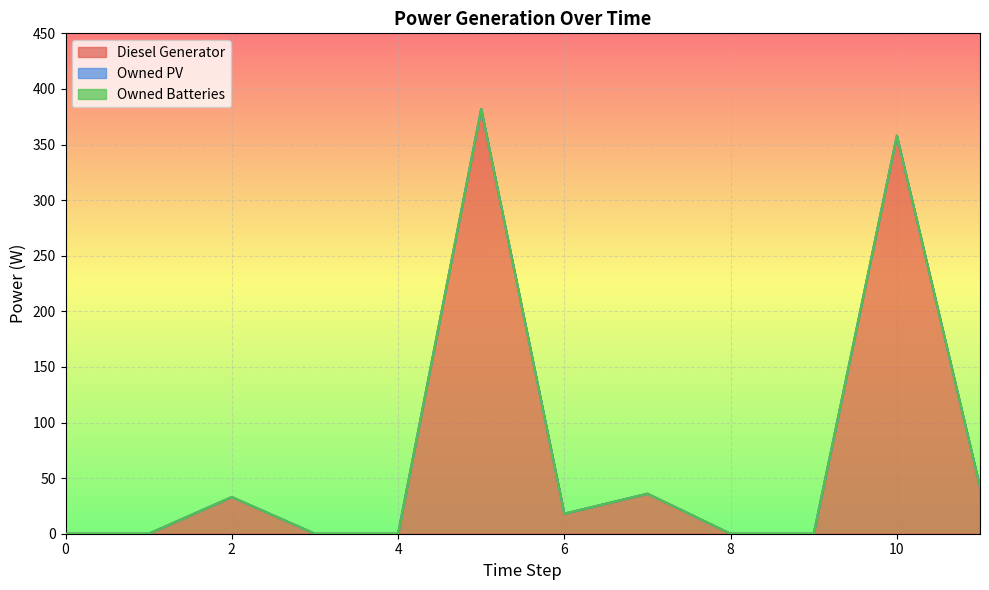

Does the chart display data point markers on the line(s)?

No